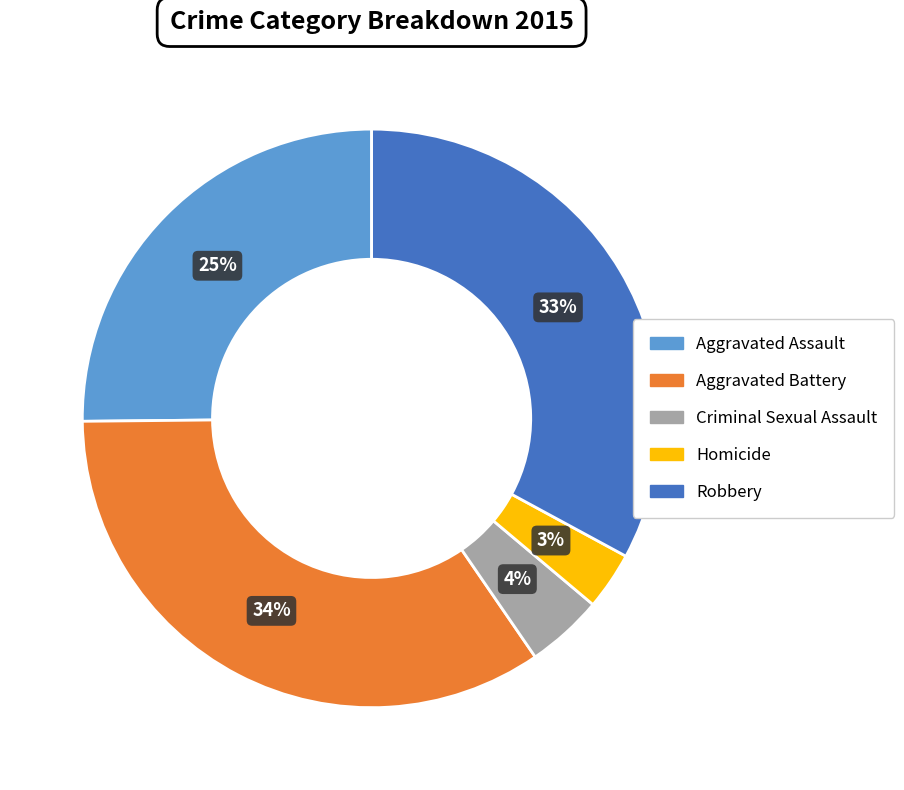

Which category has the biggest portion of the pie?

Aggravated Battery